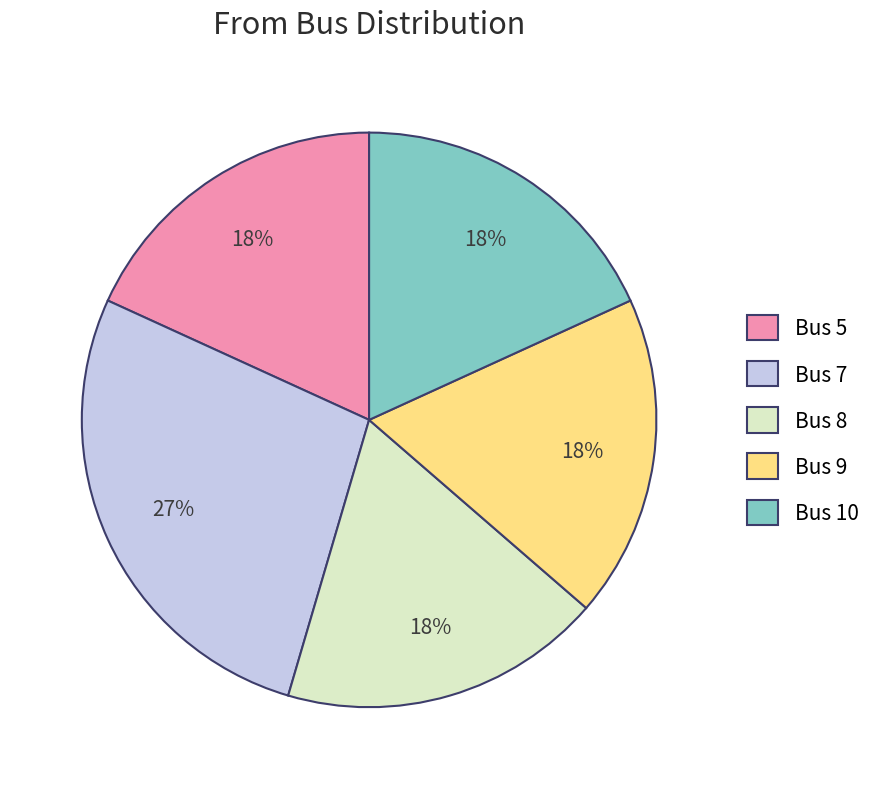

Which has a higher value, Bus 7 or Bus 8?

Bus 7